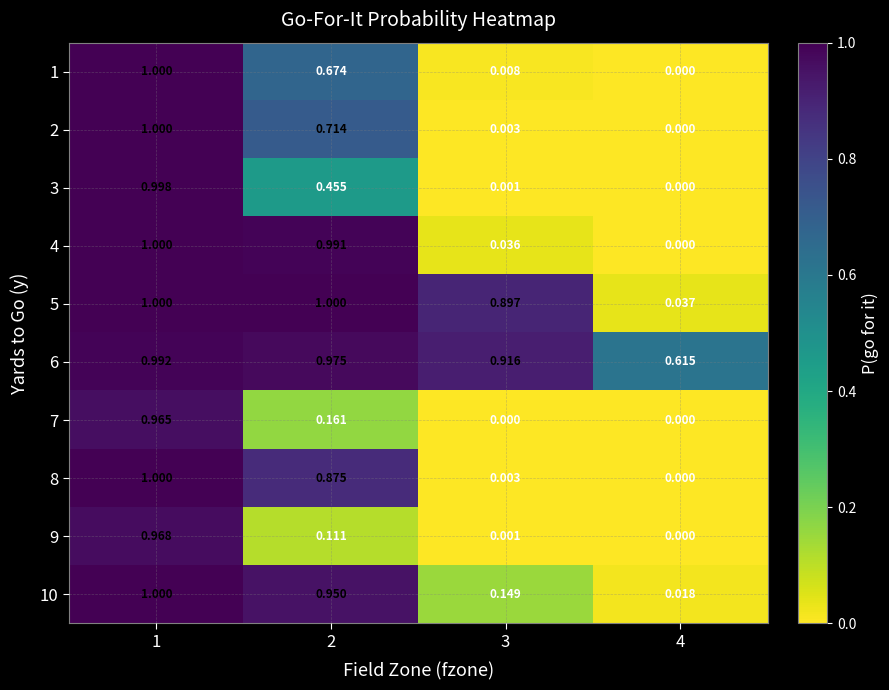

Which series has the largest total across all categories?

6